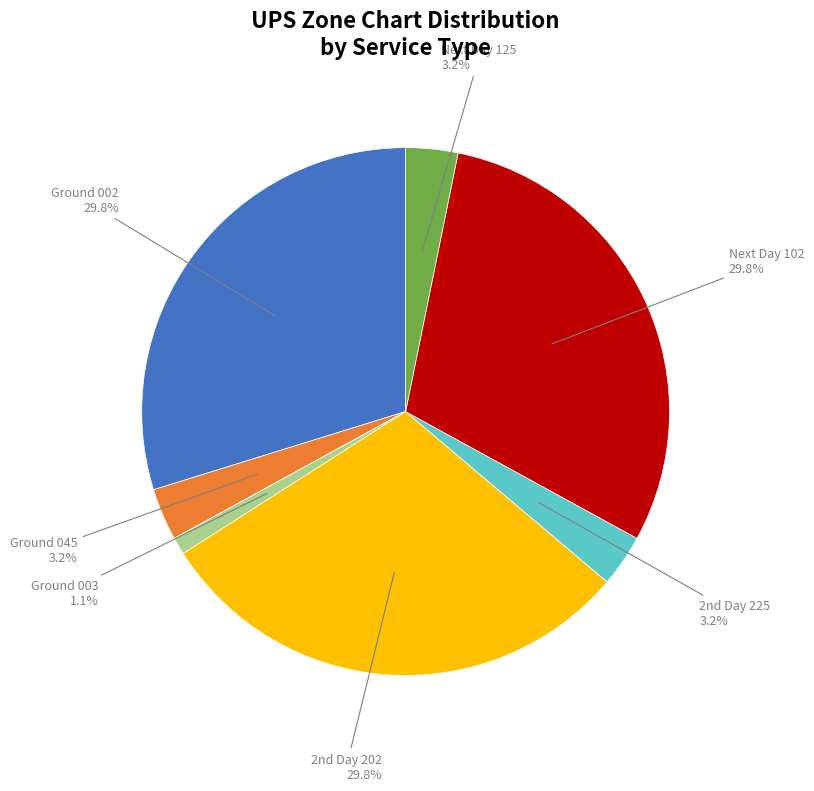

How many slices are in this pie chart?

7